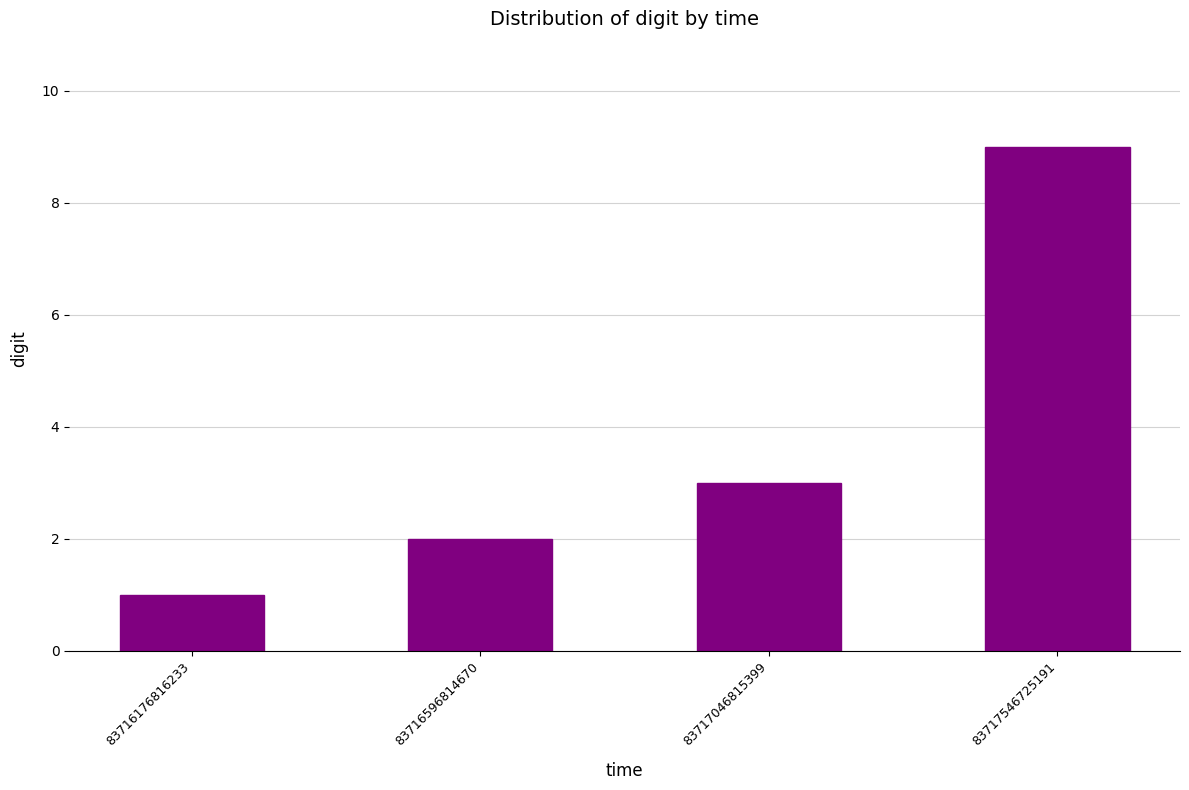

How many bars are there in total?

4